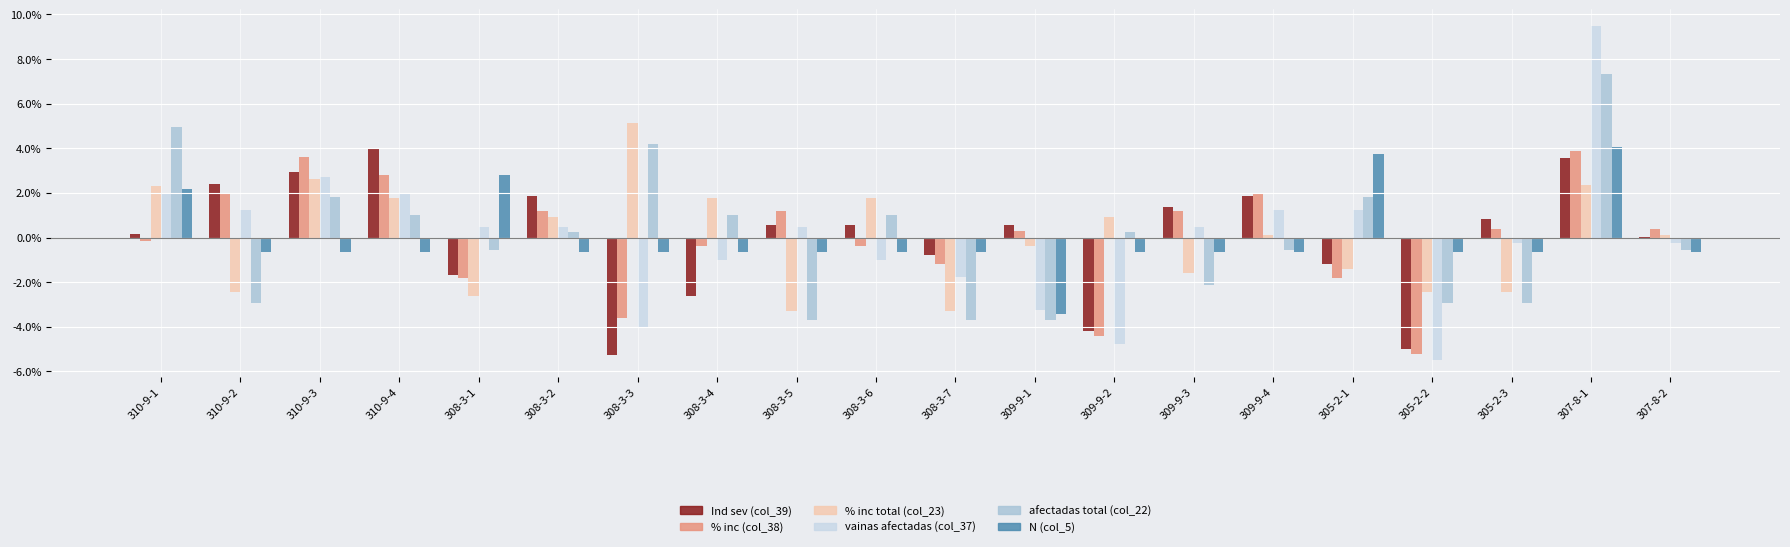

The % inc total (col_23) series shows 0.9 at 308-3-2. True or false?

True